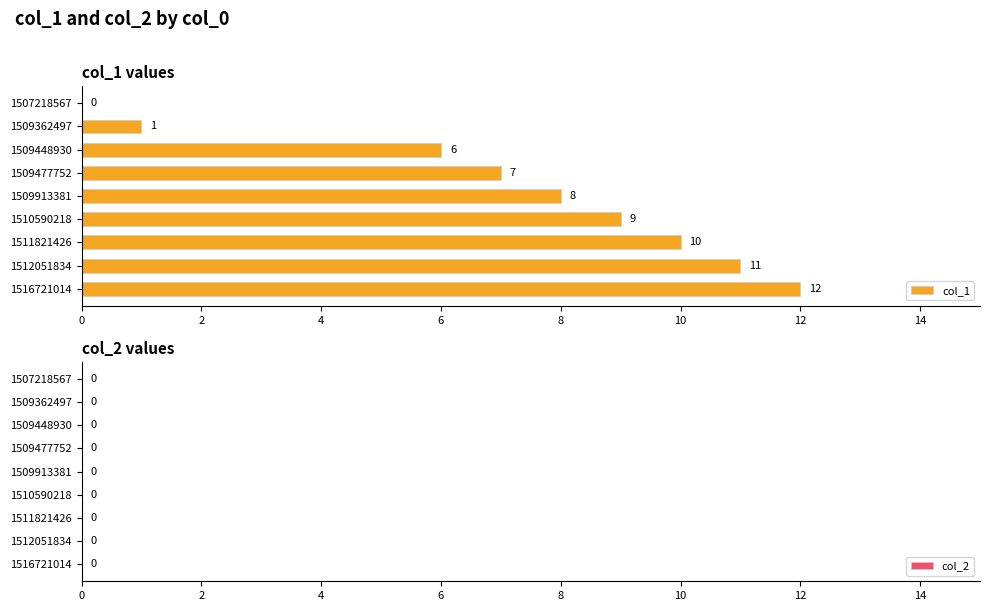

Are the bars horizontal?

Yes